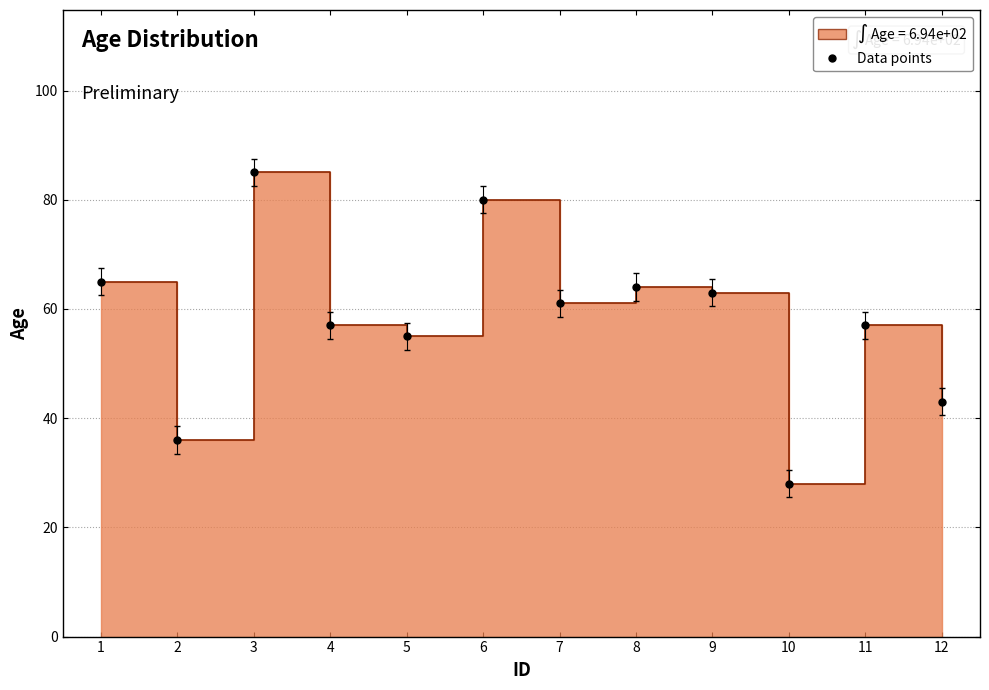

At which label is the value closest to 56?

4